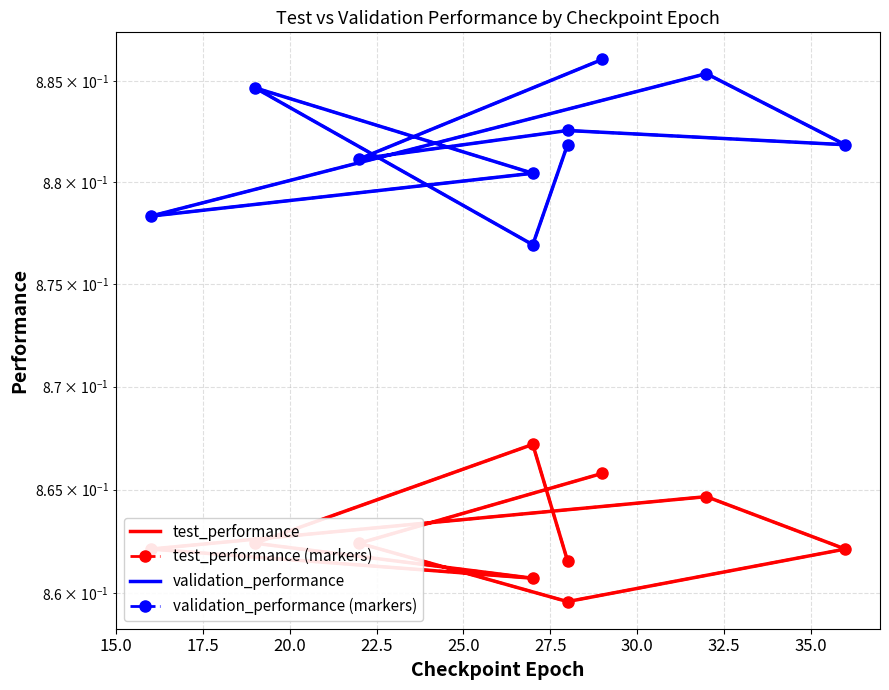

Which series changed the most between 27.5 and 32.5?

test_performance